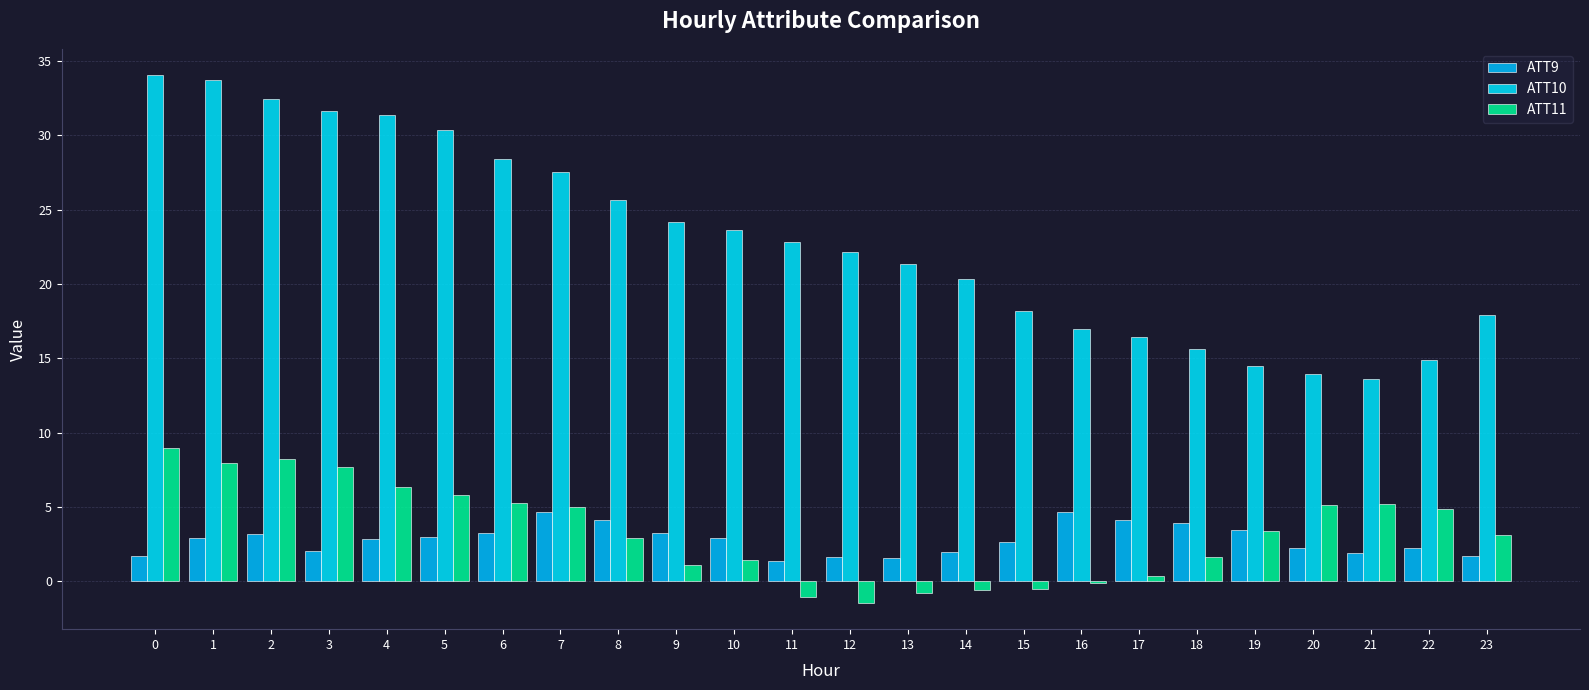

How many data points in ATT10 are above 22?

13